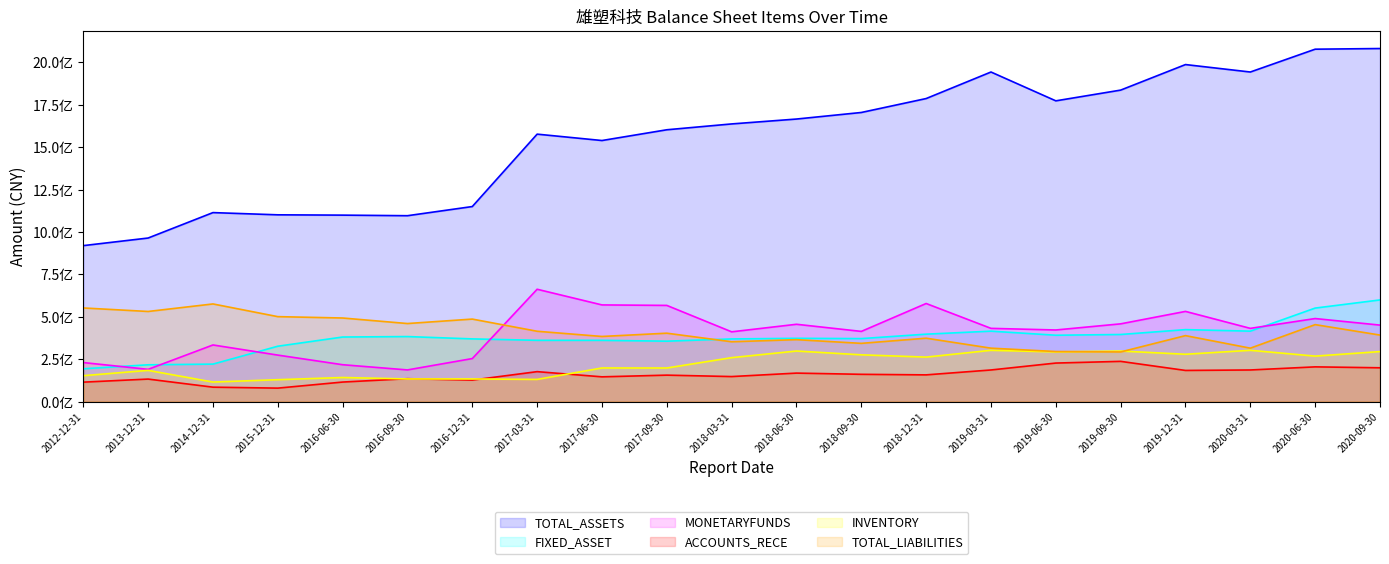

Between 2016-12-31 and 2019-03-31, which series saw the biggest shift?

TOTAL_ASSETS